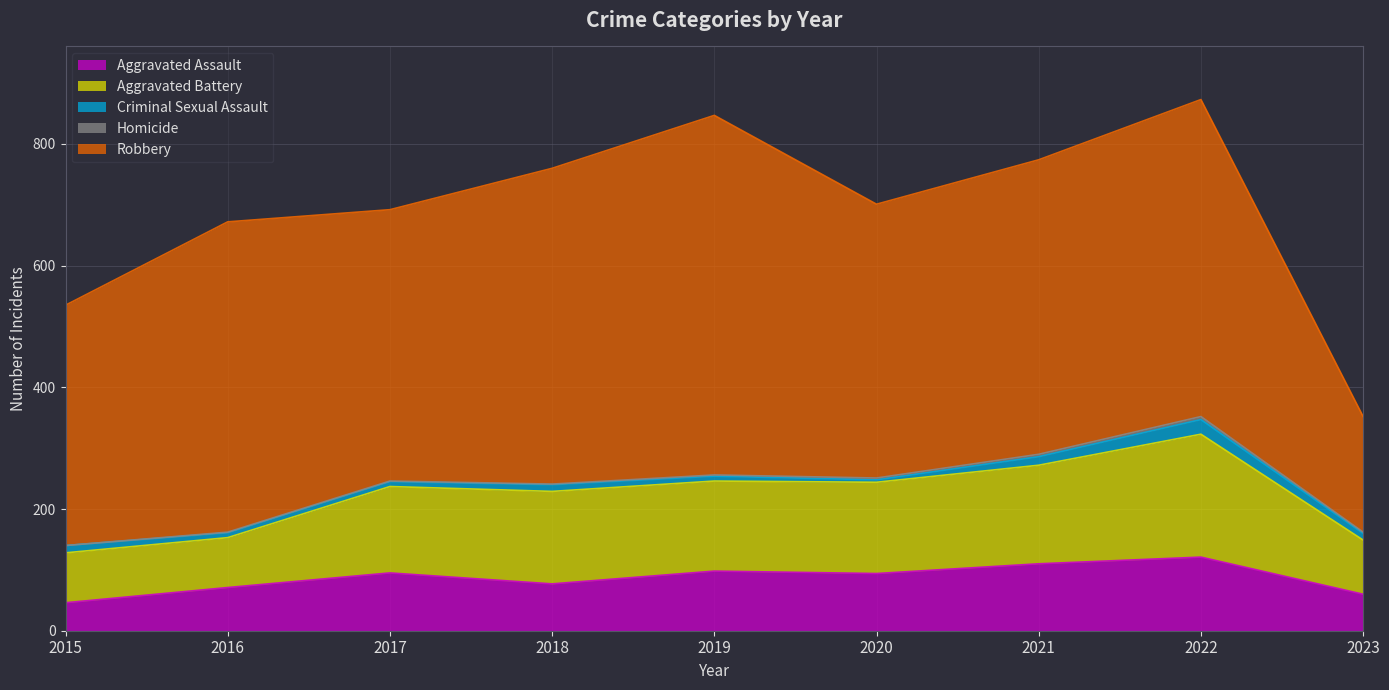

Where is the first local maximum for Aggravated Battery?

2018